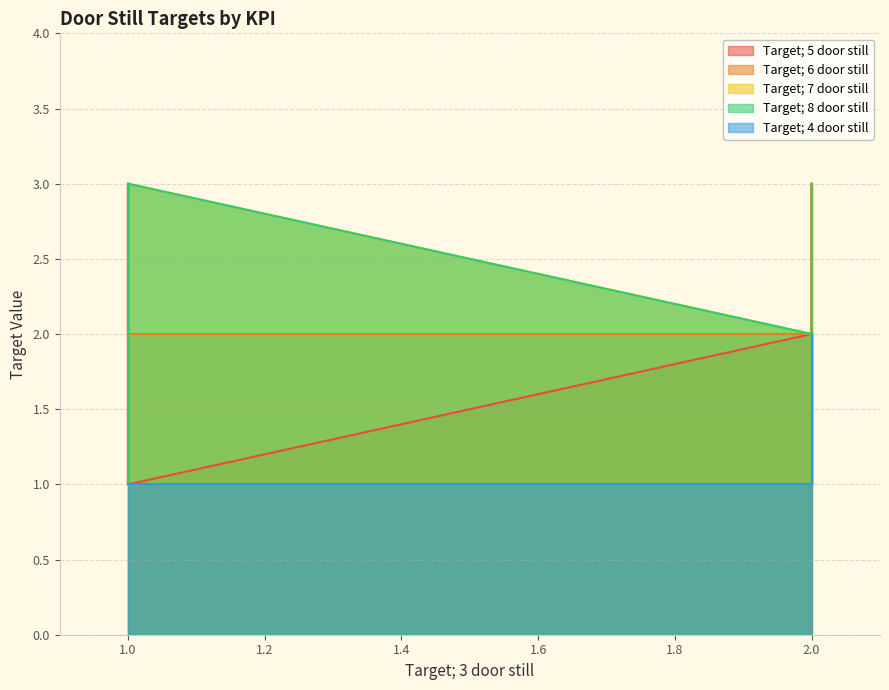

True or false: Target; 6 door still and Target; 8 door still cross at least once.

False